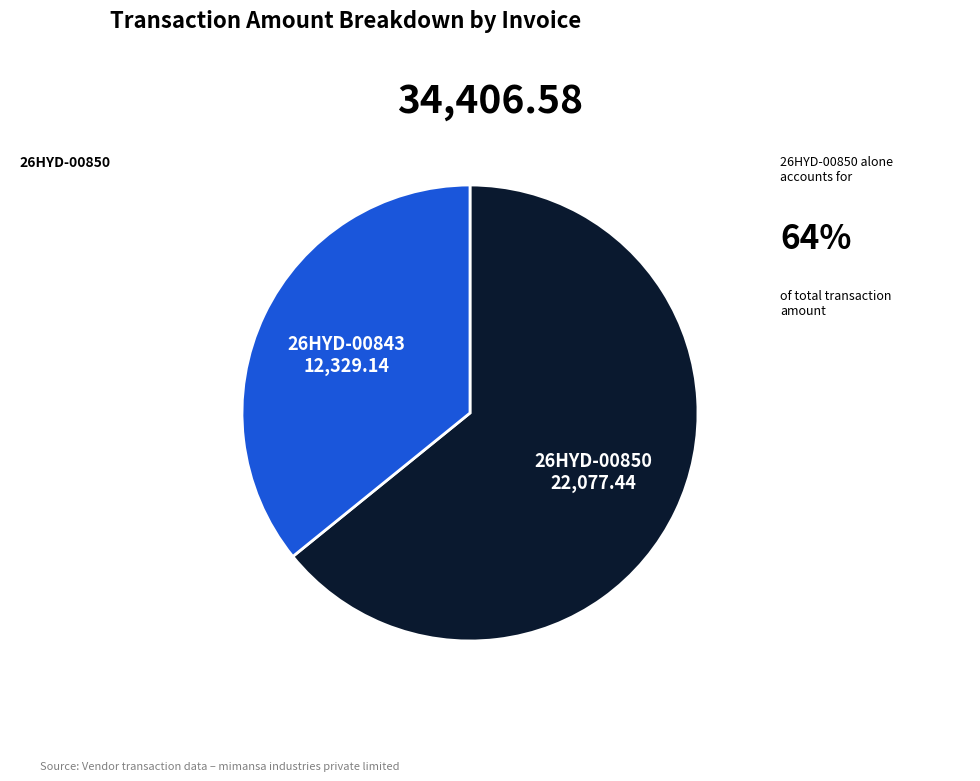

The 26HYD-00850 slice represents 75% of the pie. True or false?

False